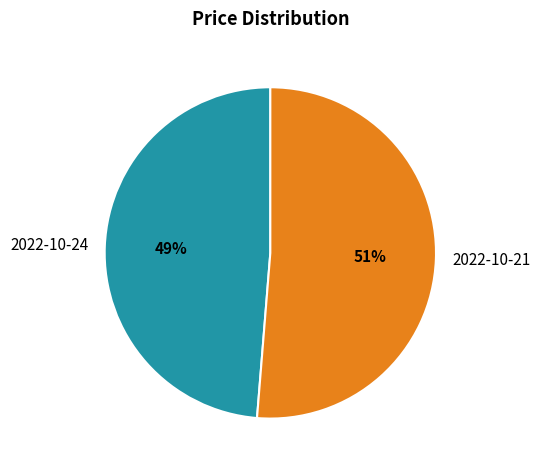

How many slices are in this pie chart?

2